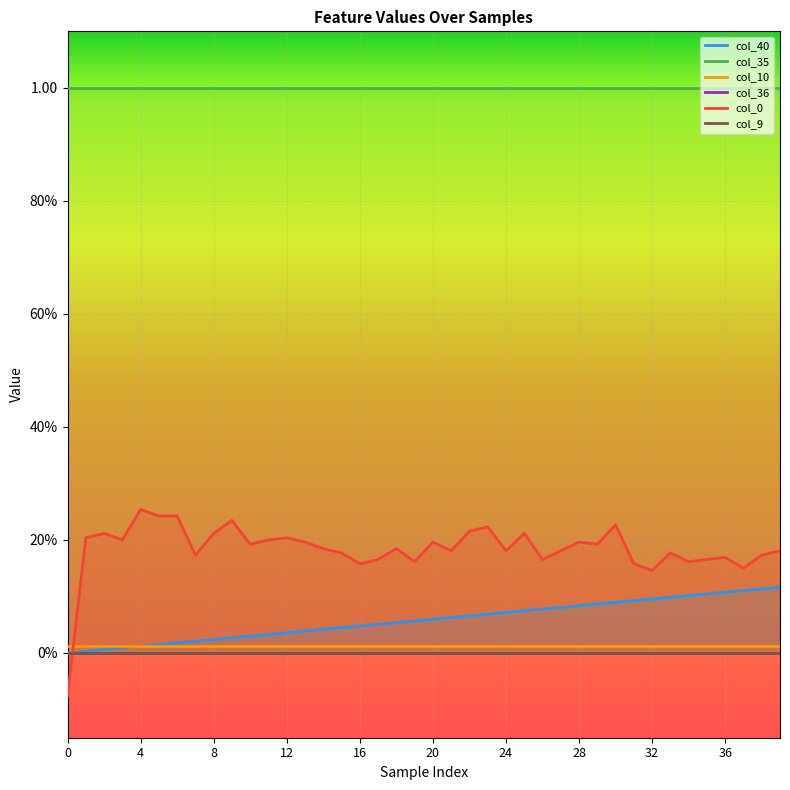

What is the spread (max minus min) of values at 18?

1.0